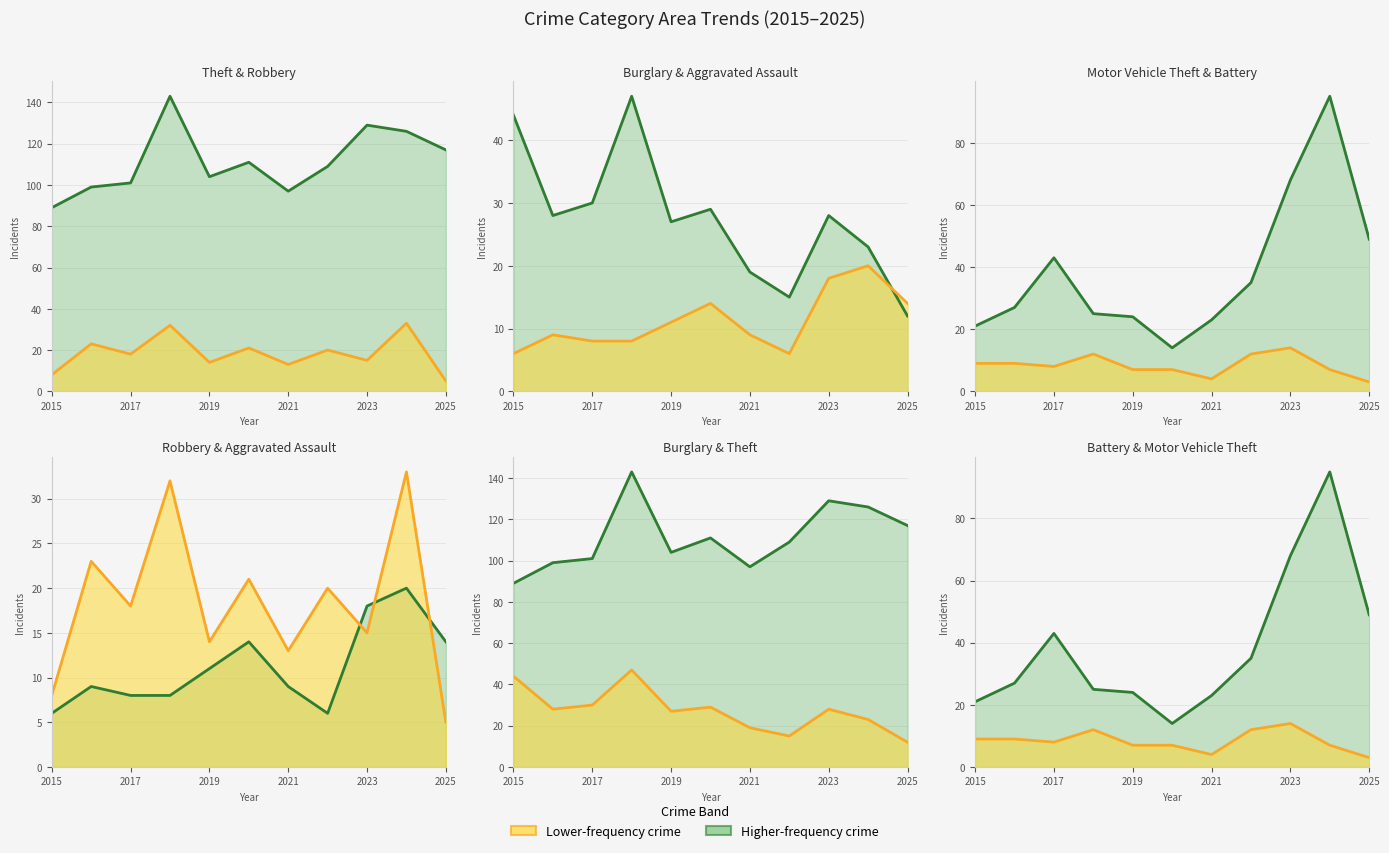

Reading left to right, transcribe all the data shown in this chart.

Theft (line): 89	99	101	143	104	111	97	109	129	126	117
Robbery (line): 8	23	18	32	14	21	13	20	15	33	5
Burglary (line): 44	28	30	47	27	29	19	15	28	23	12
Aggravated Assault (line): 6	9	8	8	11	14	9	6	18	20	14
Motor Vehicle Theft (line): 21	27	43	25	24	14	23	35	68	95	49
Aggravated Battery (line): 9	9	8	12	7	7	4	12	14	7	3